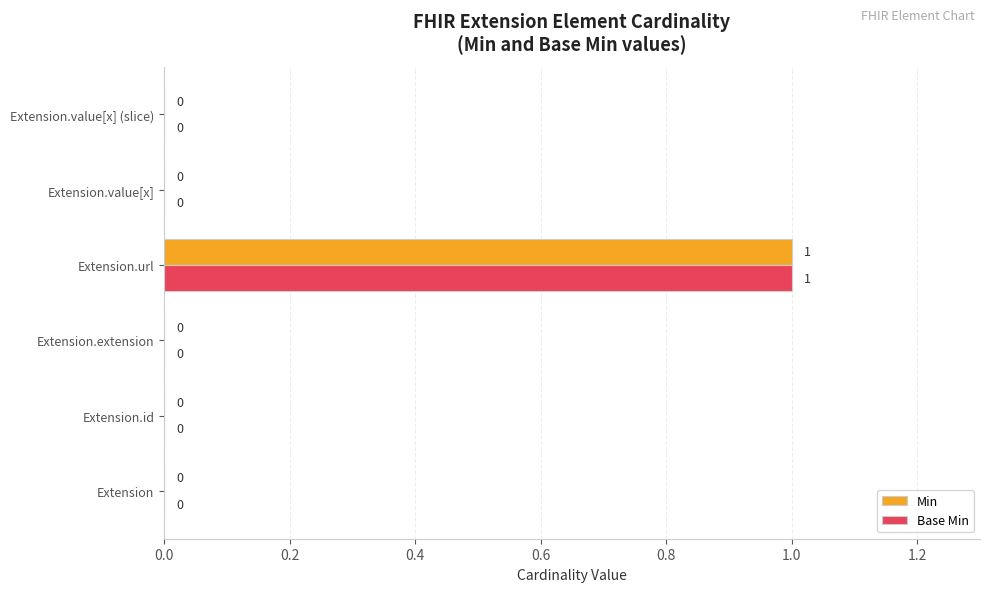

How many positive values does the Min series have?

1